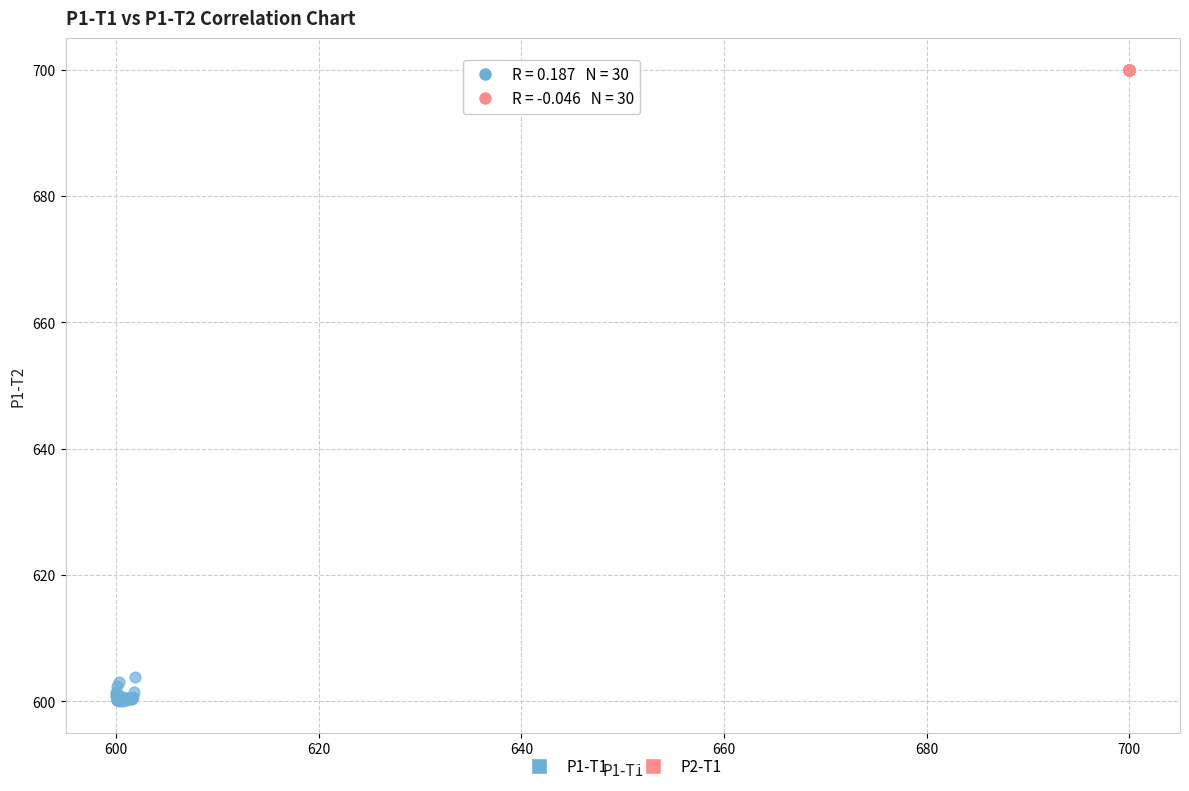

Which series reaches the minimum Y coordinate?

P1-T1